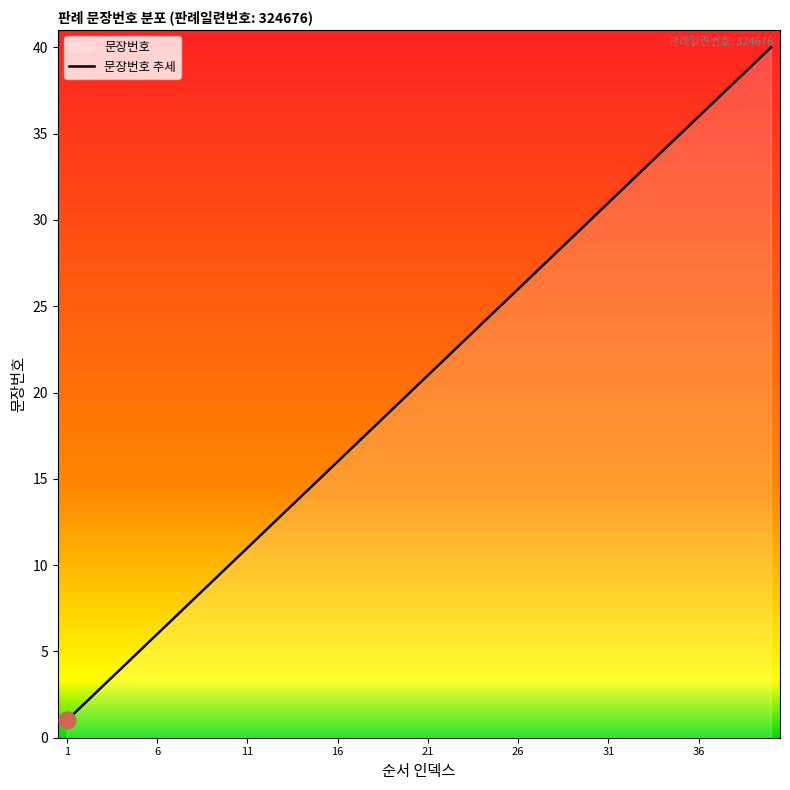

Reading left to right, extract all data points from this chart.

1	2	3	4	5	6	7	8	9	10	11	12	13	14	15	16	17	18	19	20	21	22	23	24	25	26	27	28	29	30	31	32	33	34	35	36	37	38	39	40